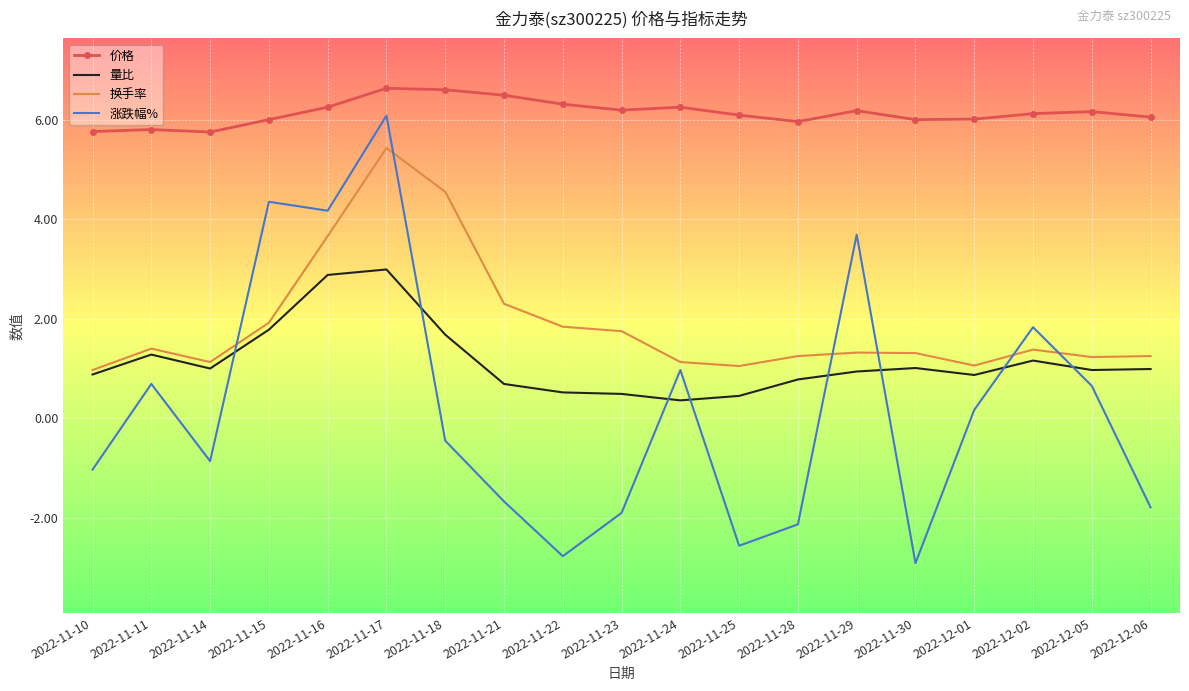

What are all the series names shown in the legend?

价格, 量比, 换手率, 涨跌幅%